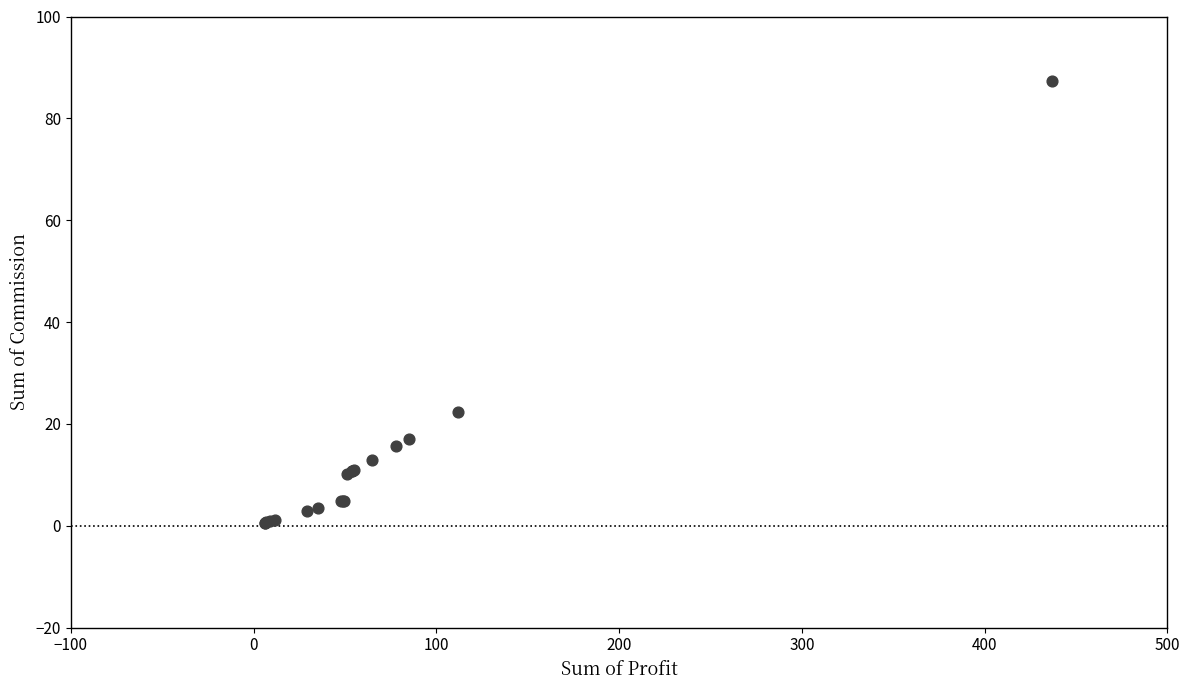

What Y value in the scatter plot is closest to 43?

22.4